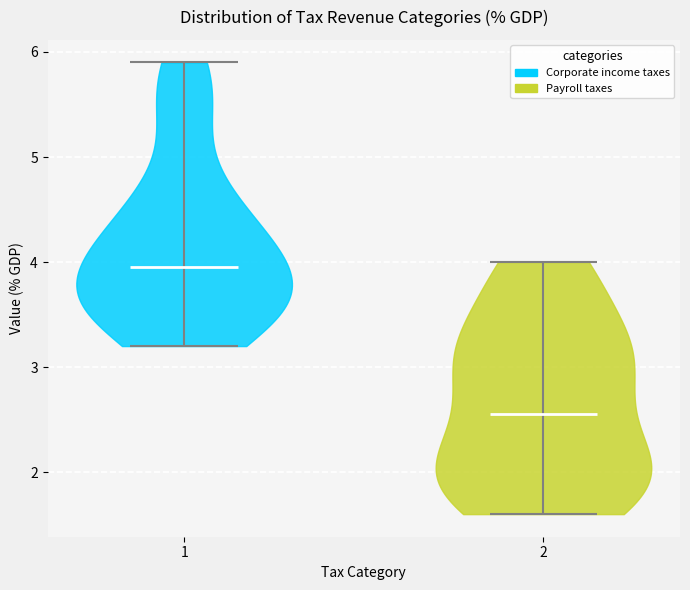

Reading left to right, read every violin against the y-axis: where its median line is, and the lowest and highest points it reaches. The values are not printed on the chart, so give them approximately, as read against the axis.

1: median line 4.0, lowest point 3.2, highest point 5.9
2: median line 2.6, lowest point 1.6, highest point 4.0